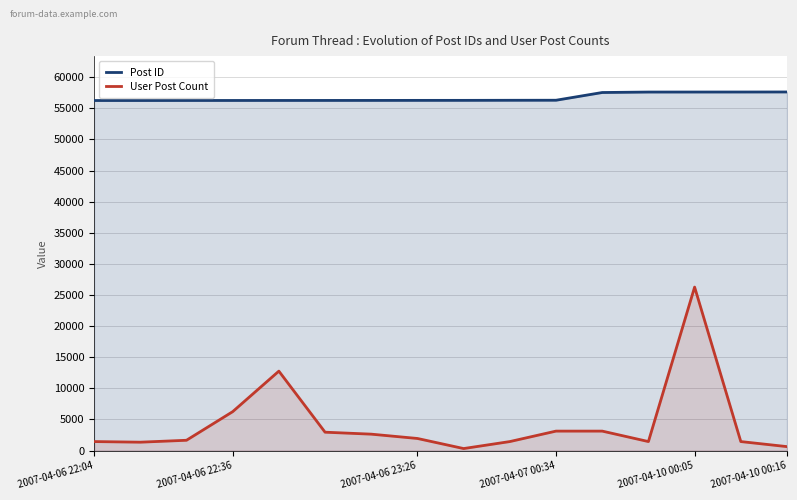

Which series has the largest total across all categories?

Post ID